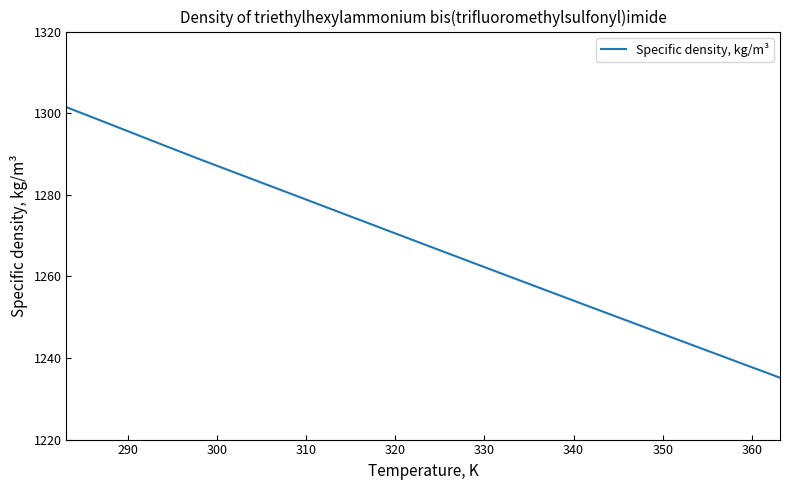

What is the minimum value shown in the chart?

1235.2